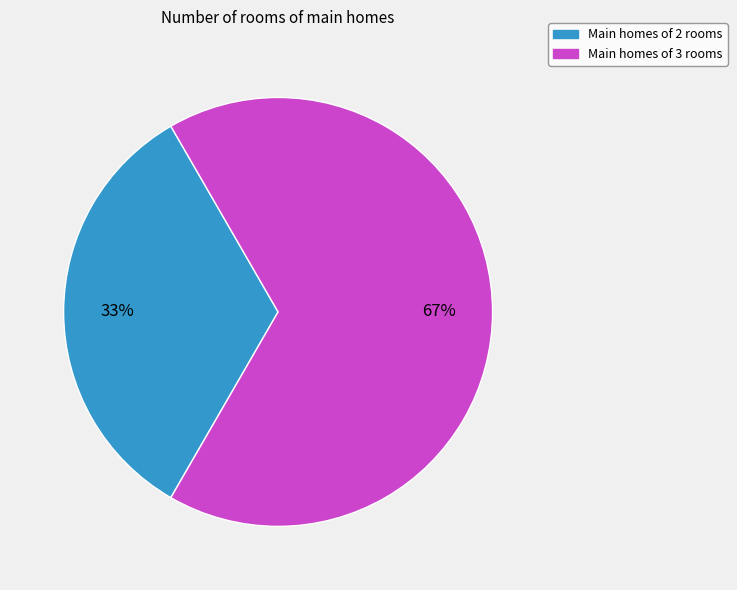

To the nearest percent, what percentage of the pie is Main homes of 3 rooms?

67%